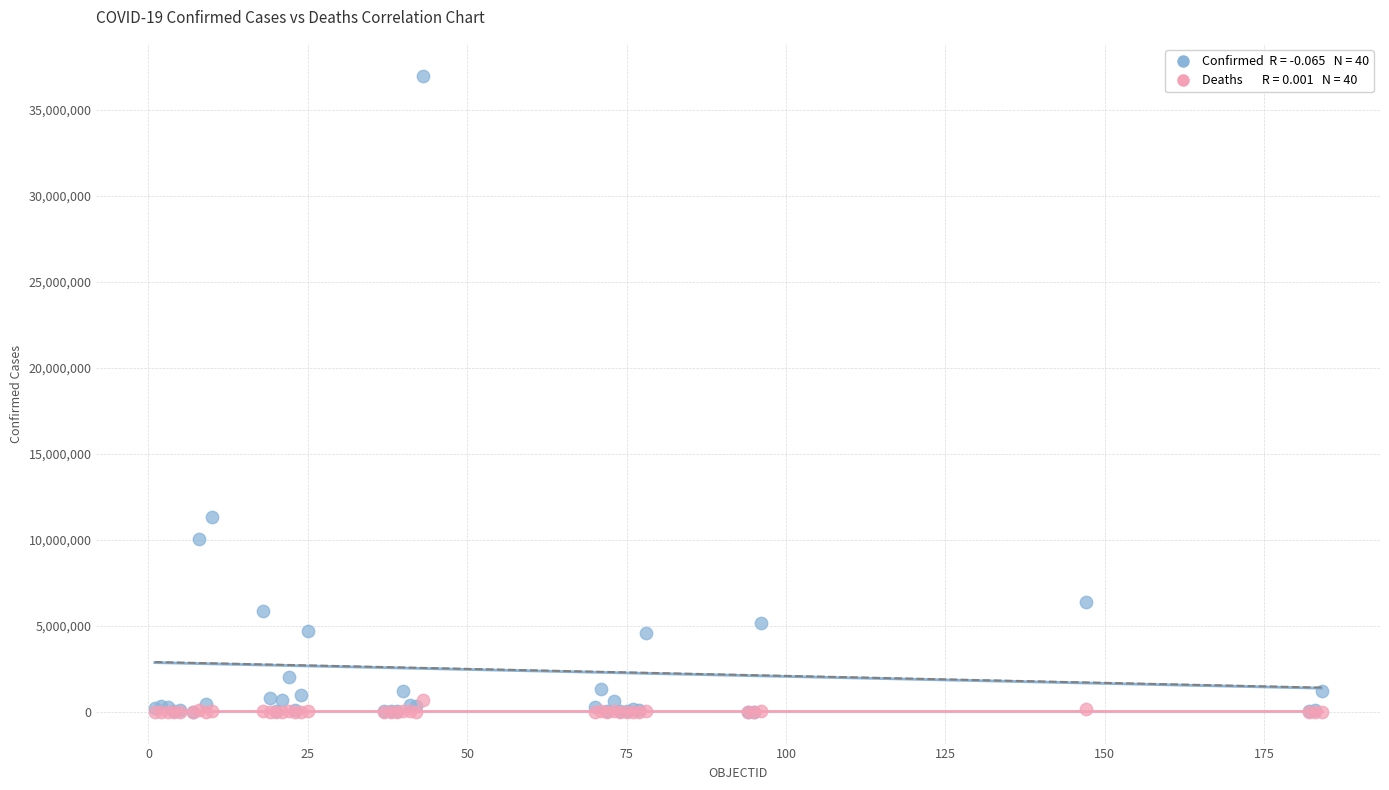

Across all series, what Y value is closest to 18493851?

11347698